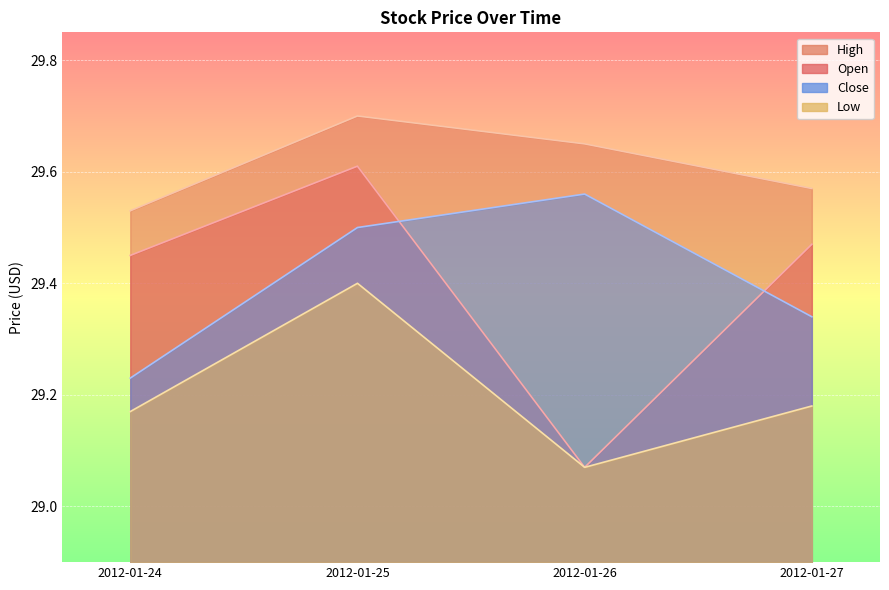

List the series in order of their peak value, lowest first.

Low, Close, Open, High